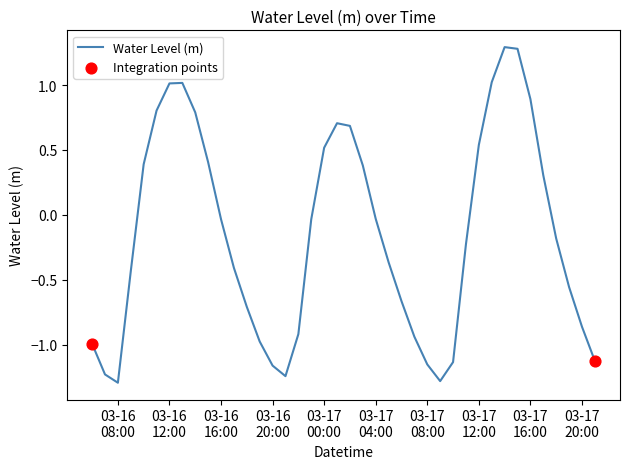

What is the difference between the maximum and minimum values?

2.6